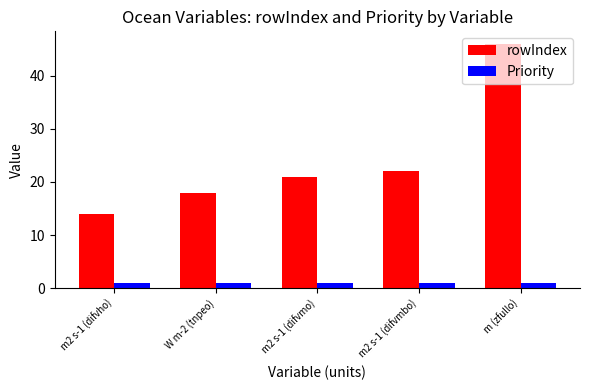

Which series has the widest spread of values?

rowIndex